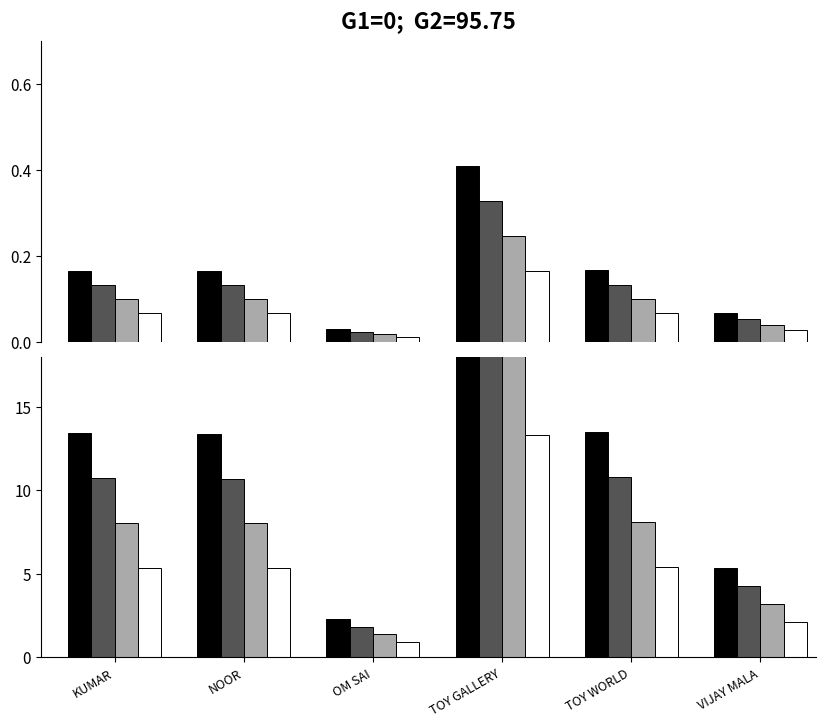

How many data points in Series 1 are less than 13?

2